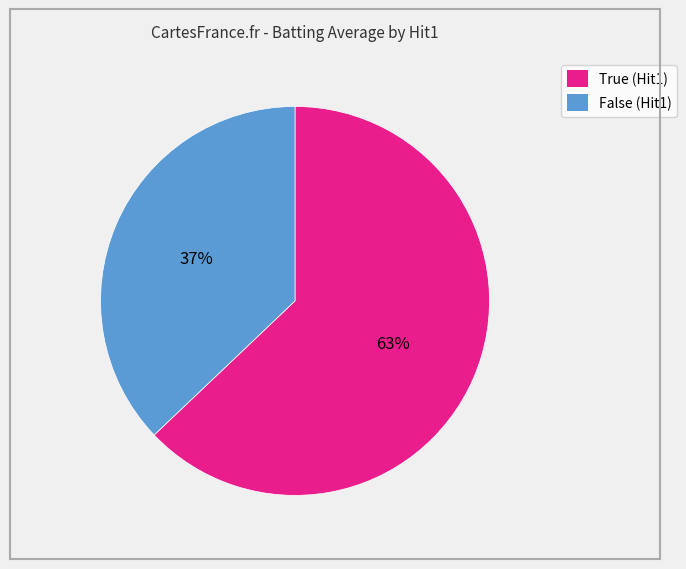

The False slice represents 24% of the pie. True or false?

False